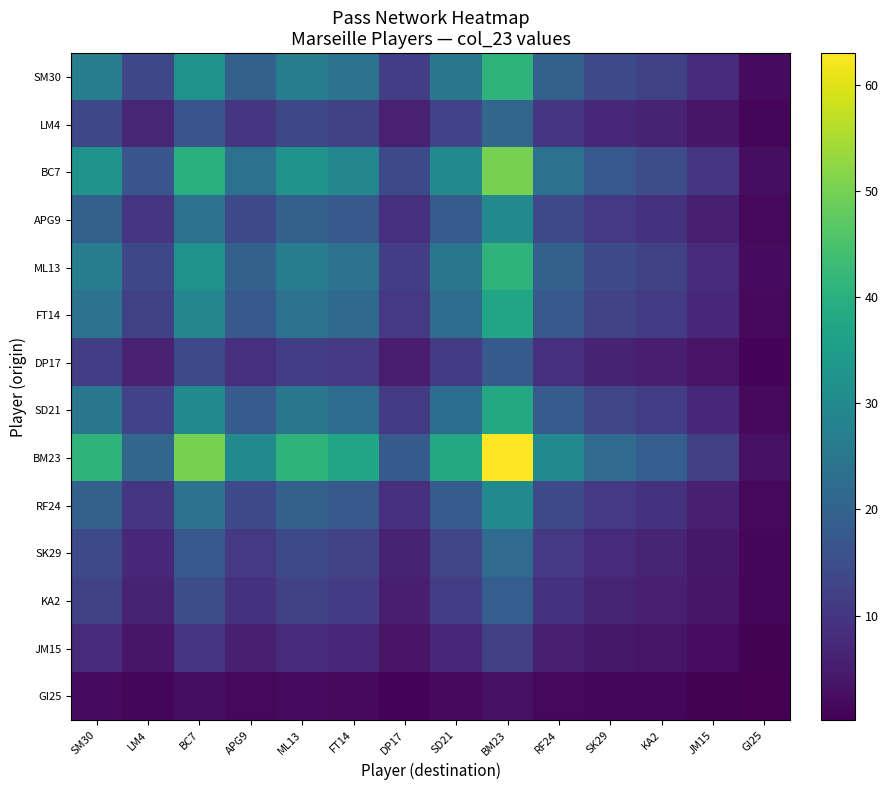

Reading left to right, list all the values displayed in this chart.

SM30: SM30=26.7	LM4=13.7	BC7=32.5	APG9=19.5	ML13=26.7	FT14=24.1	DP17=11.7	SD21=24.7	BM23=41.0	RF24=19.5	SK29=14.3	KA2=12.4	JM15=7.8	GI25=2.0
LM4: SM30=13.7	LM4=7.0	BC7=16.7	APG9=10.0	ML13=13.7	FT14=12.3	DP17=6.0	SD21=12.7	BM23=21.0	RF24=10.0	SK29=7.3	KA2=6.3	JM15=4.0	GI25=1.0
BC7: SM30=32.5	LM4=16.7	BC7=39.7	APG9=23.8	ML13=32.5	FT14=29.4	DP17=14.3	SD21=30.2	BM23=50.0	RF24=23.8	SK29=17.5	KA2=15.1	JM15=9.5	GI25=2.4
APG9: SM30=19.5	LM4=10.0	BC7=23.8	APG9=14.3	ML13=19.5	FT14=17.6	DP17=8.6	SD21=18.1	BM23=30.0	RF24=14.3	SK29=10.5	KA2=9.0	JM15=5.7	GI25=1.4
ML13: SM30=26.7	LM4=13.7	BC7=32.5	APG9=19.5	ML13=26.7	FT14=24.1	DP17=11.7	SD21=24.7	BM23=41.0	RF24=19.5	SK29=14.3	KA2=12.4	JM15=7.8	GI25=2.0
FT14: SM30=24.1	LM4=12.3	BC7=29.4	APG9=17.6	ML13=24.1	FT14=21.7	DP17=10.6	SD21=22.3	BM23=37.0	RF24=17.6	SK29=12.9	KA2=11.2	JM15=7.0	GI25=1.8
DP17: SM30=11.7	LM4=6.0	BC7=14.3	APG9=8.6	ML13=11.7	FT14=10.6	DP17=5.1	SD21=10.9	BM23=18.0	RF24=8.6	SK29=6.3	KA2=5.4	JM15=3.4	GI25=0.9
SD21: SM30=24.7	LM4=12.7	BC7=30.2	APG9=18.1	ML13=24.7	FT14=22.3	DP17=10.9	SD21=22.9	BM23=38.0	RF24=18.1	SK29=13.3	KA2=11.5	JM15=7.2	GI25=1.8
BM23: SM30=41.0	LM4=21.0	BC7=50.0	APG9=30.0	ML13=41.0	FT14=37.0	DP17=18.0	SD21=38.0	BM23=63.0	RF24=30.0	SK29=22.0	KA2=19.0	JM15=12.0	GI25=3.0
RF24: SM30=19.5	LM4=10.0	BC7=23.8	APG9=14.3	ML13=19.5	FT14=17.6	DP17=8.6	SD21=18.1	BM23=30.0	RF24=14.3	SK29=10.5	KA2=9.0	JM15=5.7	GI25=1.4
SK29: SM30=14.3	LM4=7.3	BC7=17.5	APG9=10.5	ML13=14.3	FT14=12.9	DP17=6.3	SD21=13.3	BM23=22.0	RF24=10.5	SK29=7.7	KA2=6.6	JM15=4.2	GI25=1.0
KA2: SM30=12.4	LM4=6.3	BC7=15.1	APG9=9.0	ML13=12.4	FT14=11.2	DP17=5.4	SD21=11.5	BM23=19.0	RF24=9.0	SK29=6.6	KA2=5.7	JM15=3.6	GI25=0.9
JM15: SM30=7.8	LM4=4.0	BC7=9.5	APG9=5.7	ML13=7.8	FT14=7.0	DP17=3.4	SD21=7.2	BM23=12.0	RF24=5.7	SK29=4.2	KA2=3.6	JM15=2.3	GI25=0.6
GI25: SM30=2.0	LM4=1.0	BC7=2.4	APG9=1.4	ML13=2.0	FT14=1.8	DP17=0.9	SD21=1.8	BM23=3.0	RF24=1.4	SK29=1.0	KA2=0.9	JM15=0.6	GI25=0.1